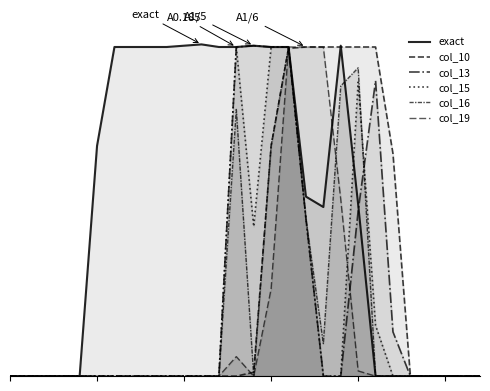

Which series has the largest total across all categories?

exact